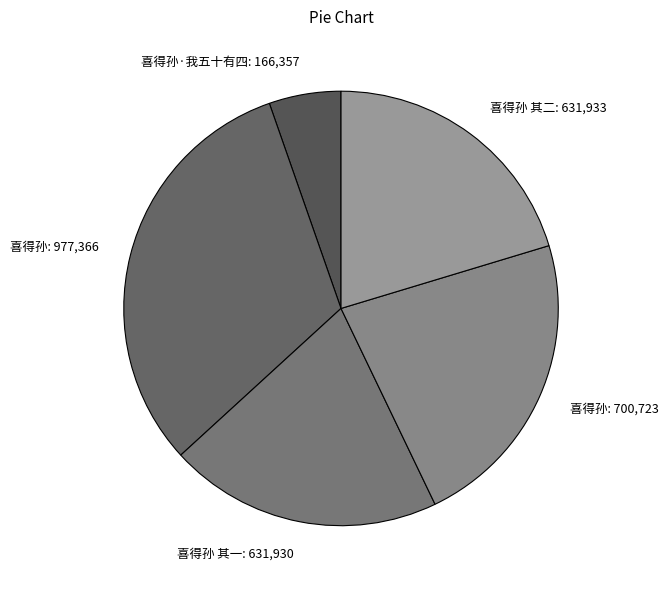

How many segments does this pie chart have?

5